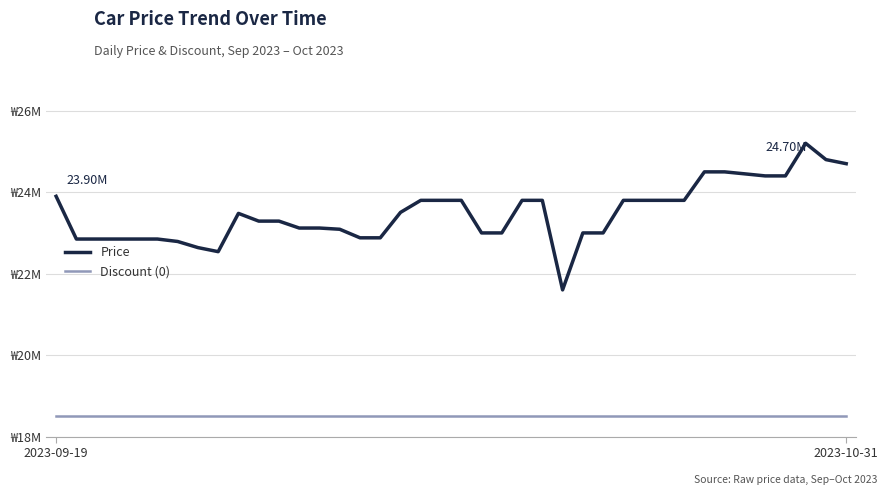

Reading left to right, what are all the values shown in this chart?

Price: 23899000	22850000	22850000	22850000	22850000	22850000	22790000	22640000	22540000	23480000	23290000	23290000	23120000	23120000	23090000	22880000	22880000	23504600	23800000	23800000	23800000	23000000	23000000	23800000	23800000	21601620	23000000	23000000	23800000	23800000	23800000	23800000	24499000	24499000	24450000	24400000	24400000	25200000	24800000	24700000
Discount (0): 18500000	18500000	18500000	18500000	18500000	18500000	18500000	18500000	18500000	18500000	18500000	18500000	18500000	18500000	18500000	18500000	18500000	18500000	18500000	18500000	18500000	18500000	18500000	18500000	18500000	18500000	18500000	18500000	18500000	18500000	18500000	18500000	18500000	18500000	18500000	18500000	18500000	18500000	18500000	18500000